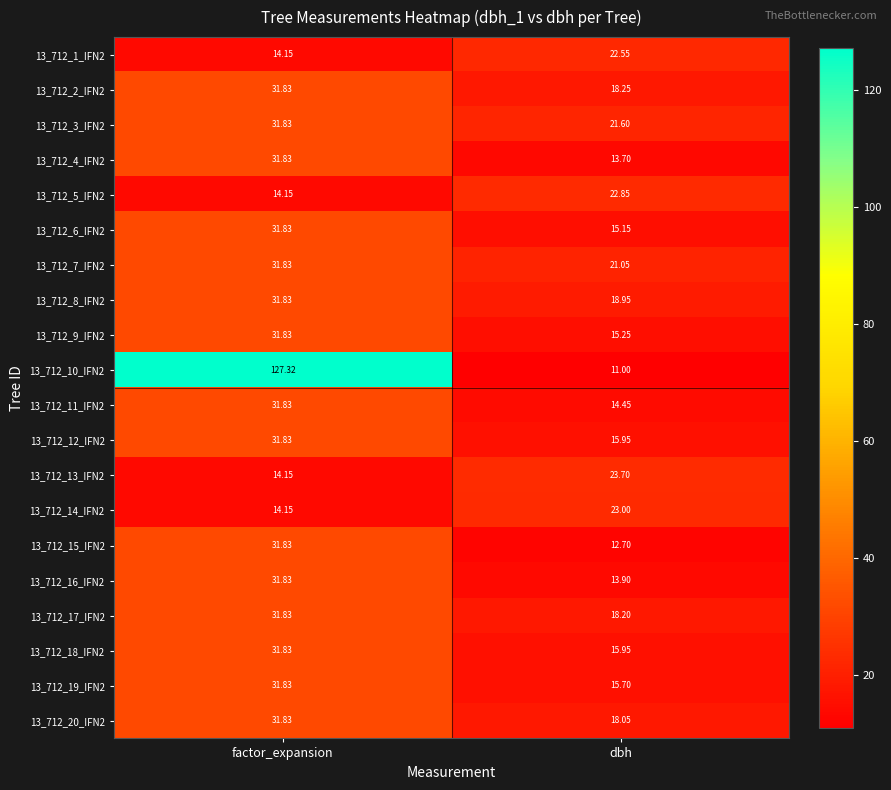

At which category does the chart reach its peak across all series?

factor_expansion